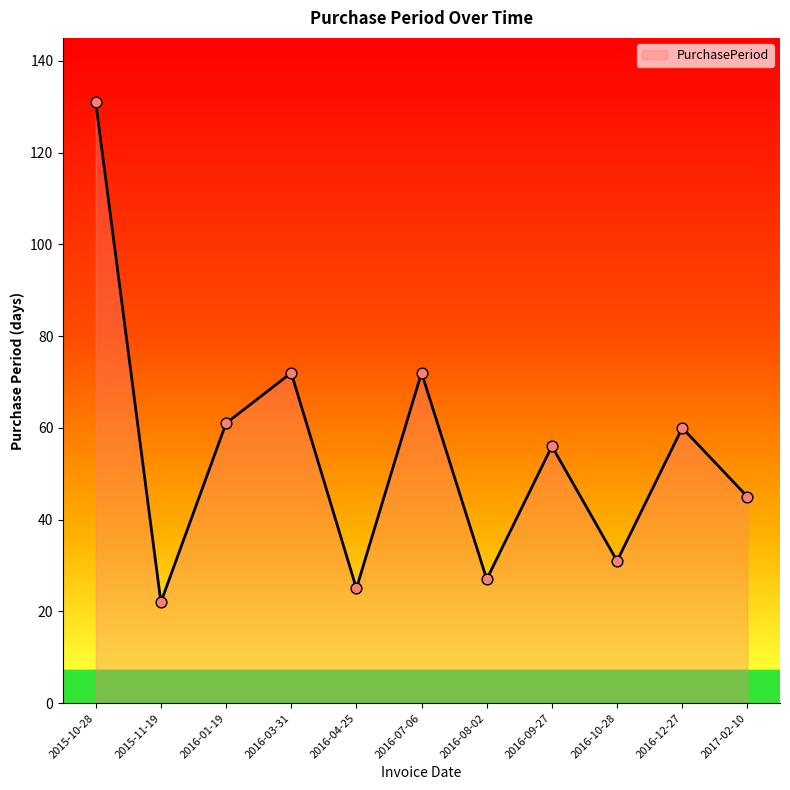

Between 2015-10-28 and 2017-02-10, which is larger?

2015-10-28